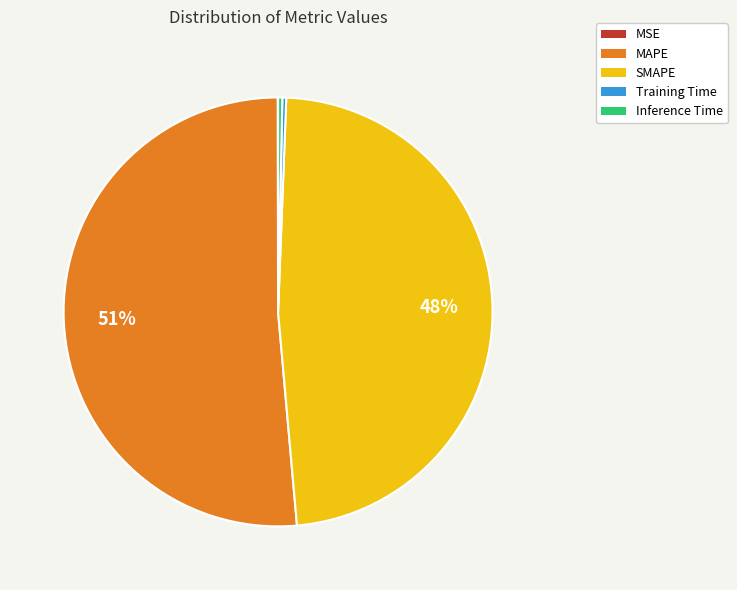

Is the sum of Training Time and Inference Time greater than half?

No